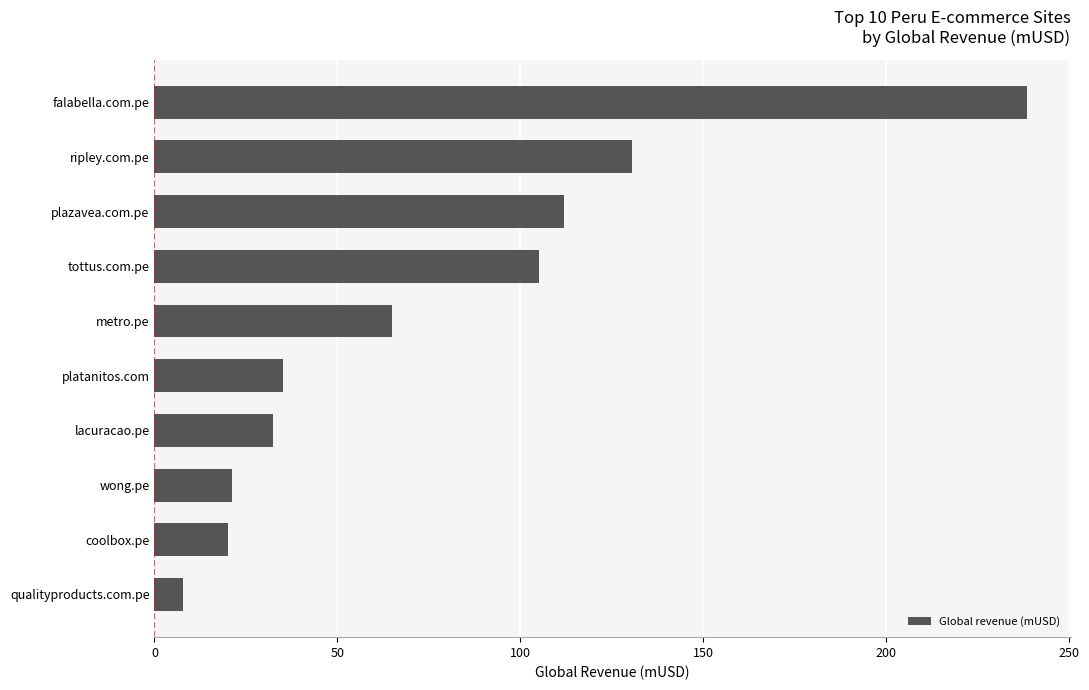

What is the difference between the maximum and minimum values?

230.6